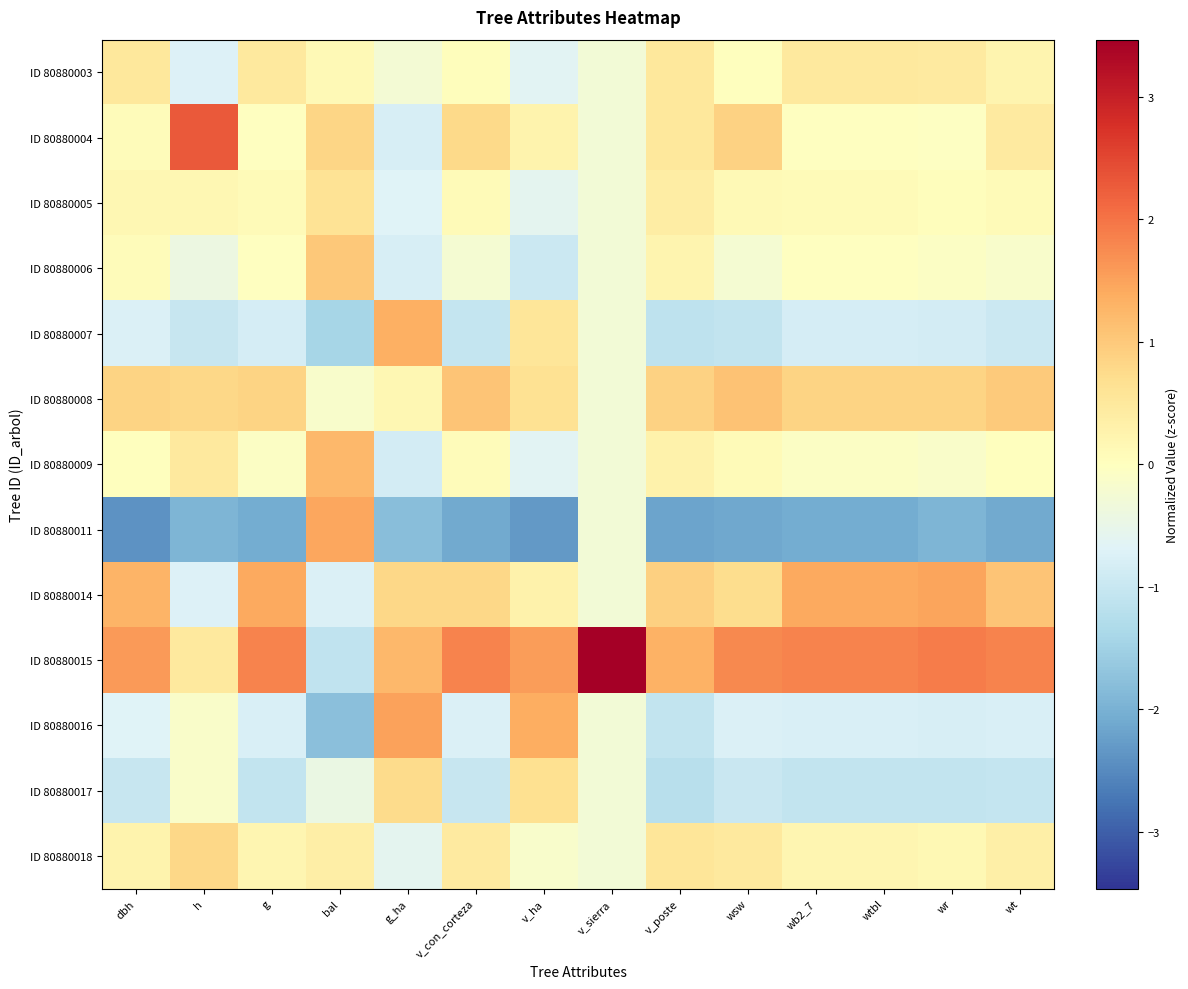

Which has a higher value, wt or wb2_7?

wb2_7